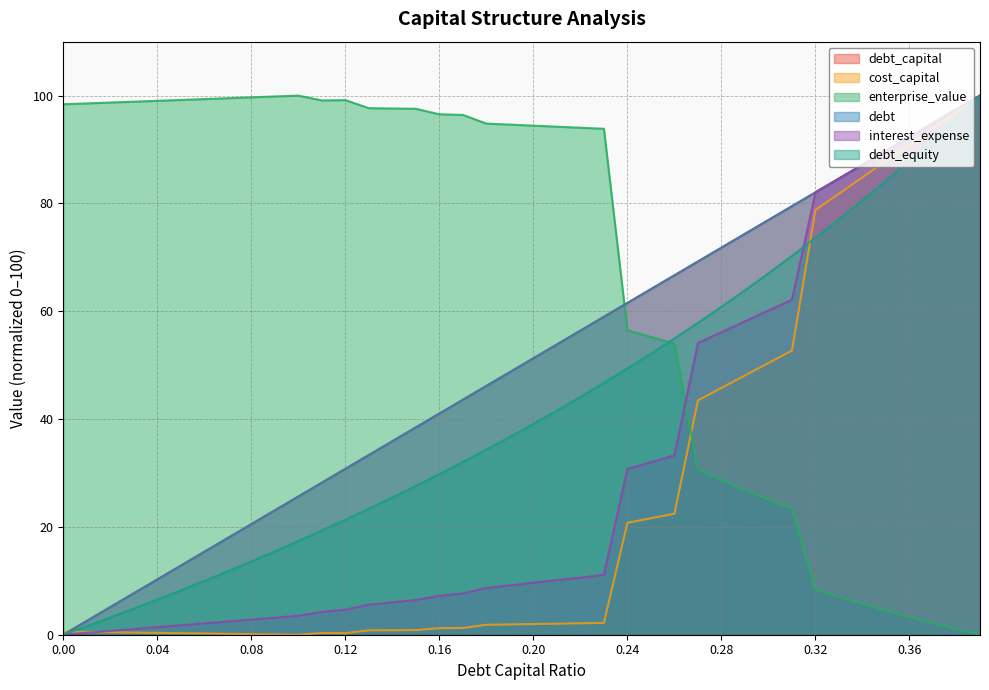

What is the spread (max minus min) of values at 0.09?

99.8